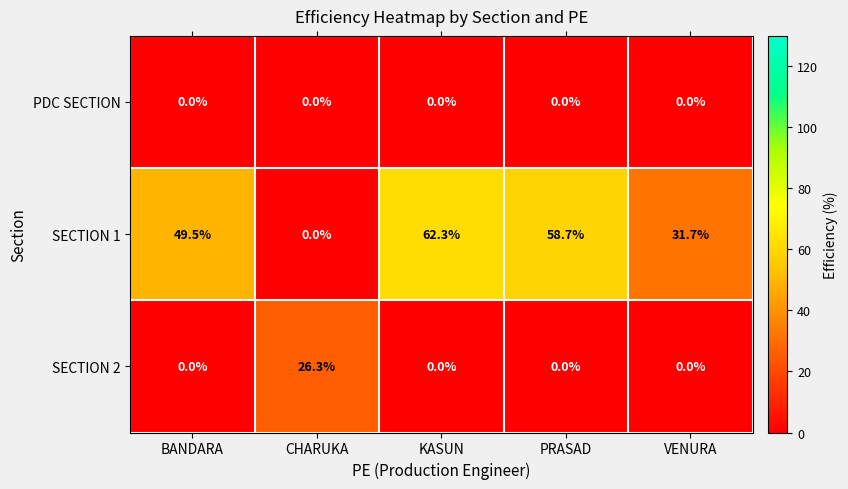

At which label does SECTION 1 reach its minimum?

CHARUKA